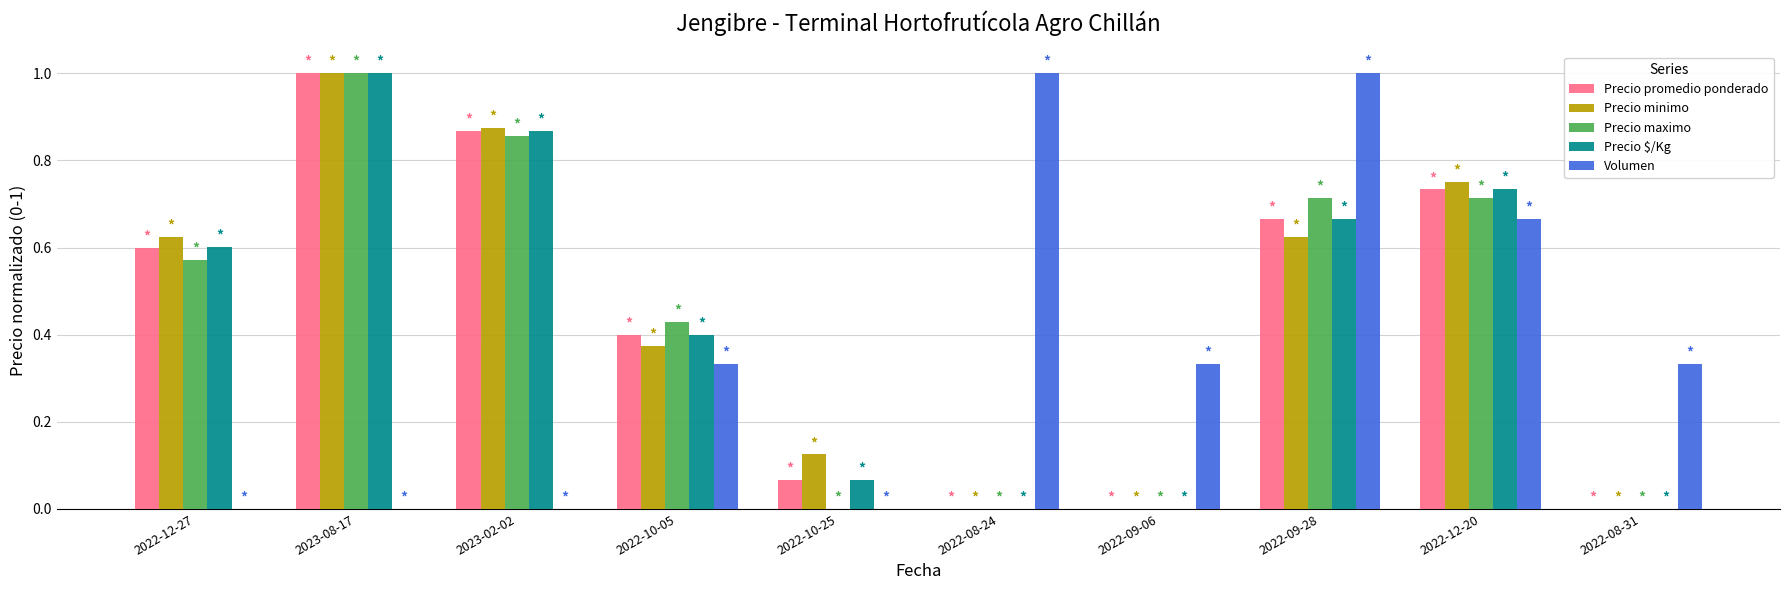

The value of Precio maximo at 2023-08-17 is 0.6. True or false?

False